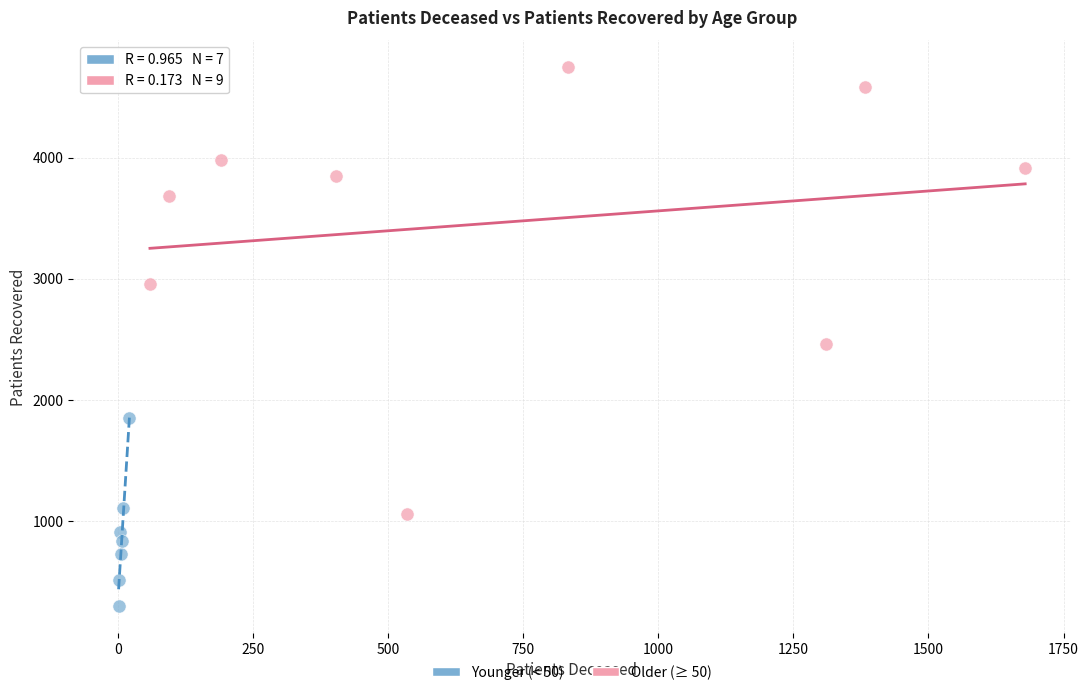

Which series contains the lowest Y value?

Younger (< 50)